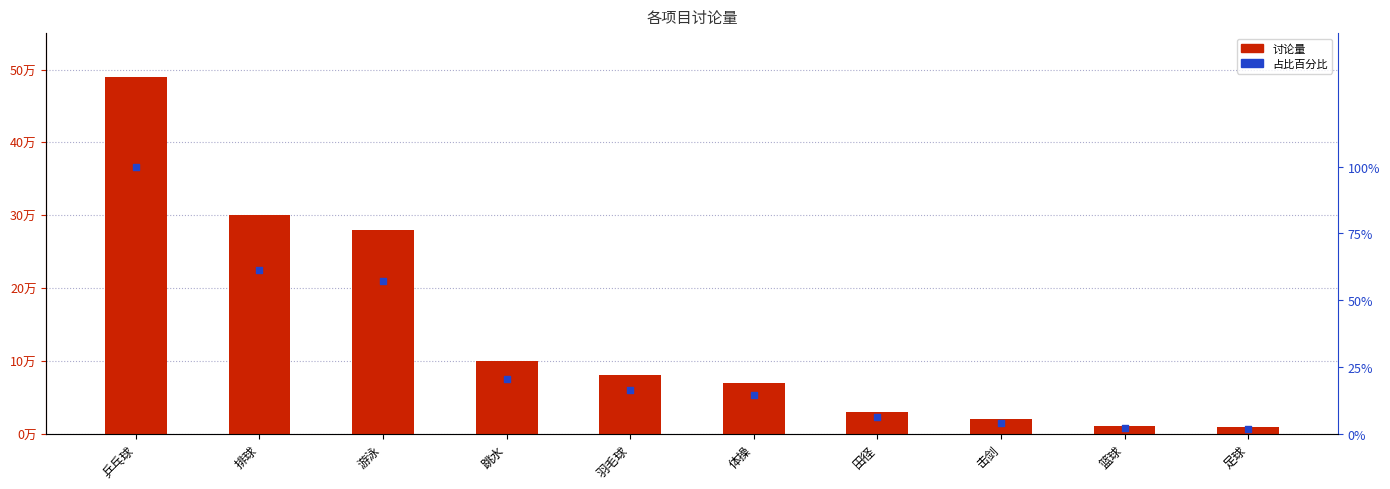

Which series contains the highest Y value?

讨论量